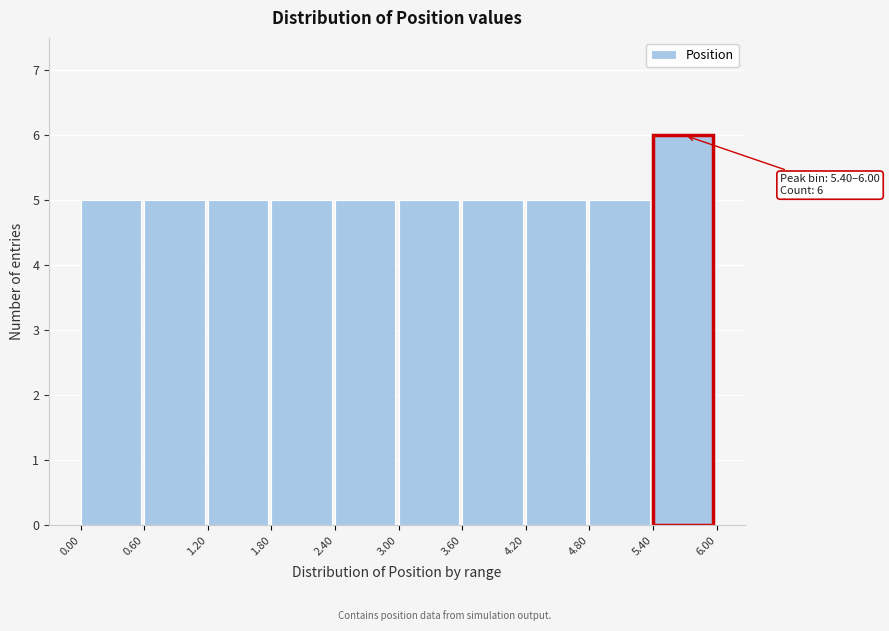

Over which range of the x-axis is the bar tallest?

5.40 to 6.00